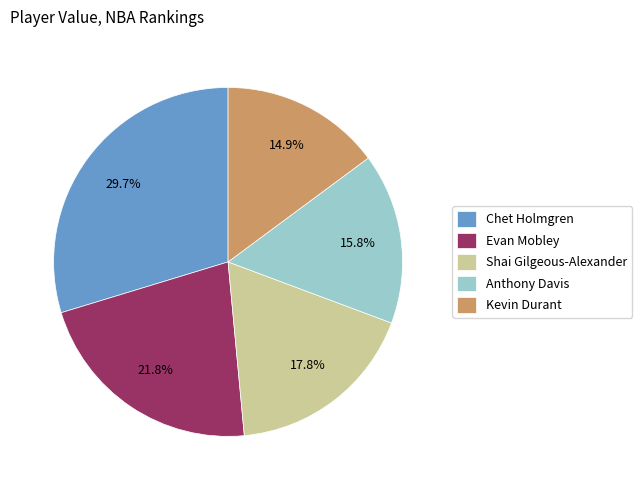

To the nearest percent, what portion does Anthony Davis represent?

16%